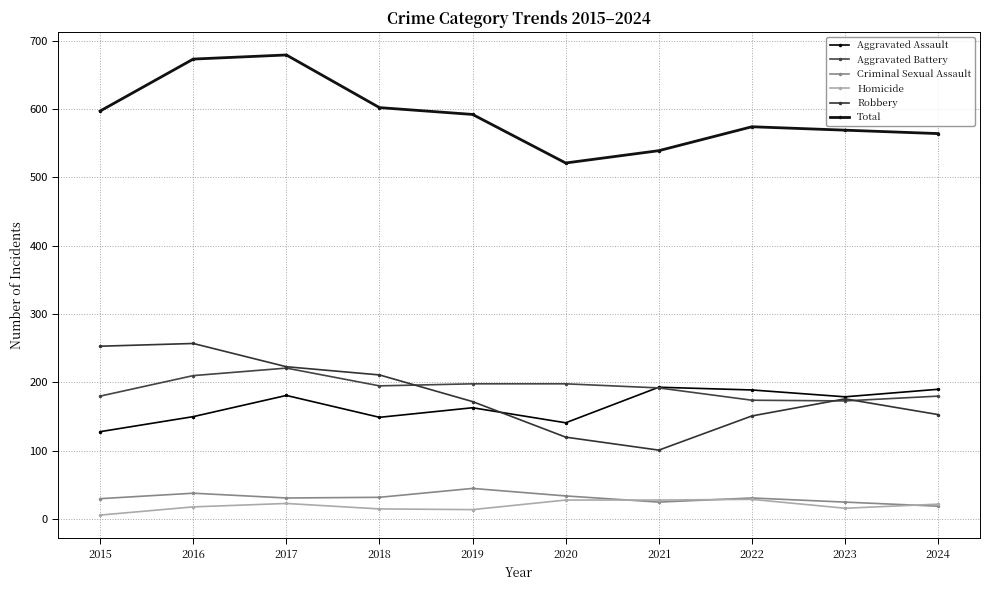

What are all the series names shown in the legend?

Aggravated Assault, Aggravated Battery, Criminal Sexual Assault, Homicide, Robbery, Total